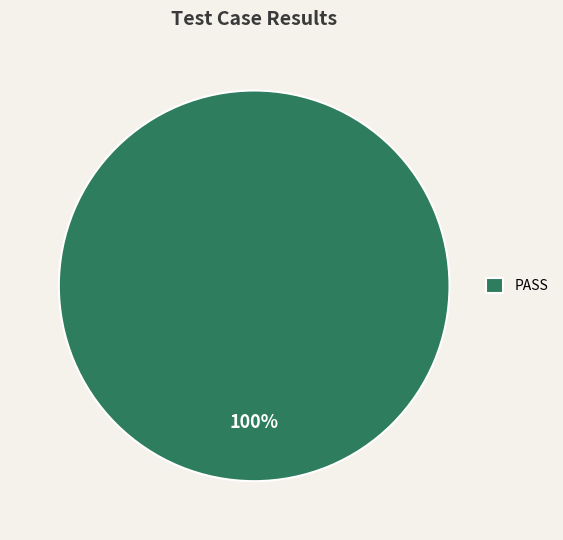

How many slices are in this pie chart?

1